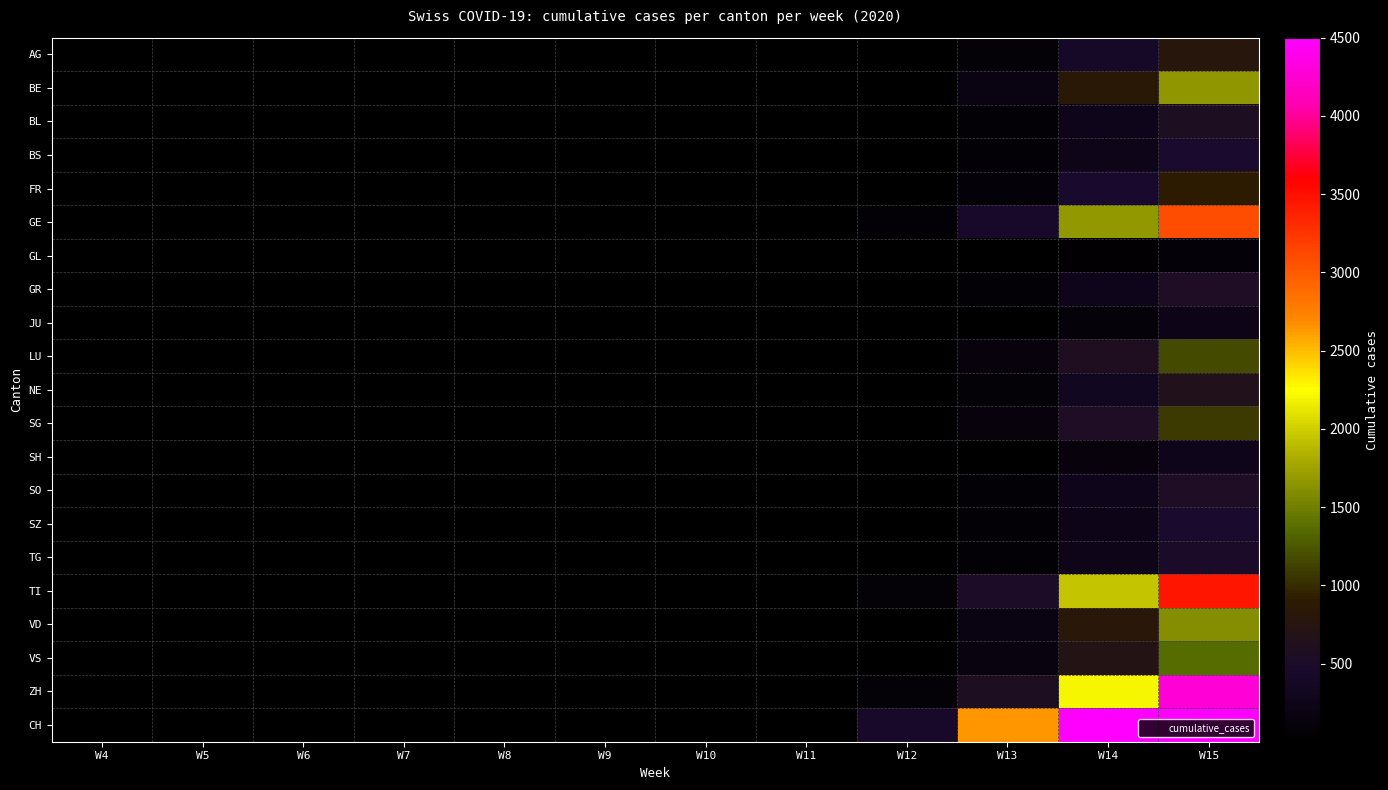

Which series has the largest total across all categories?

CH